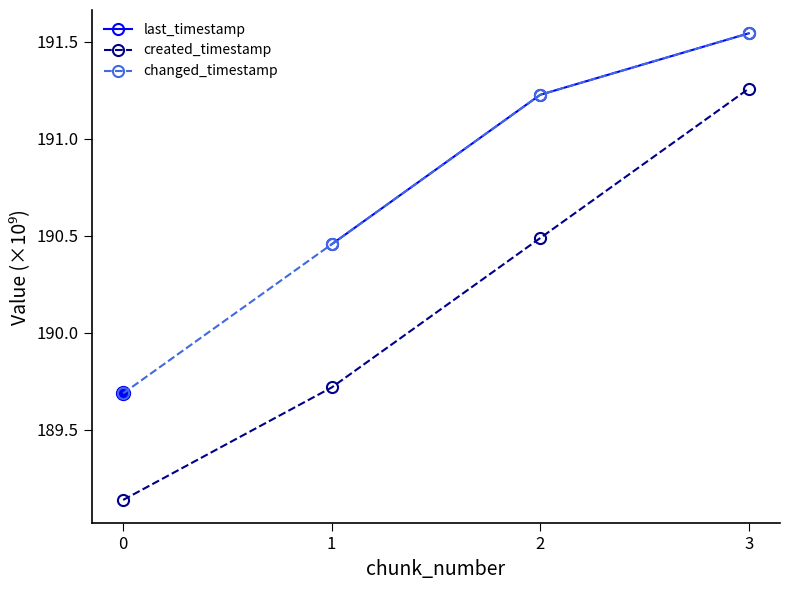

Is the value of changed_timestamp at 3 greater than the value of created_timestamp at 1?

Yes